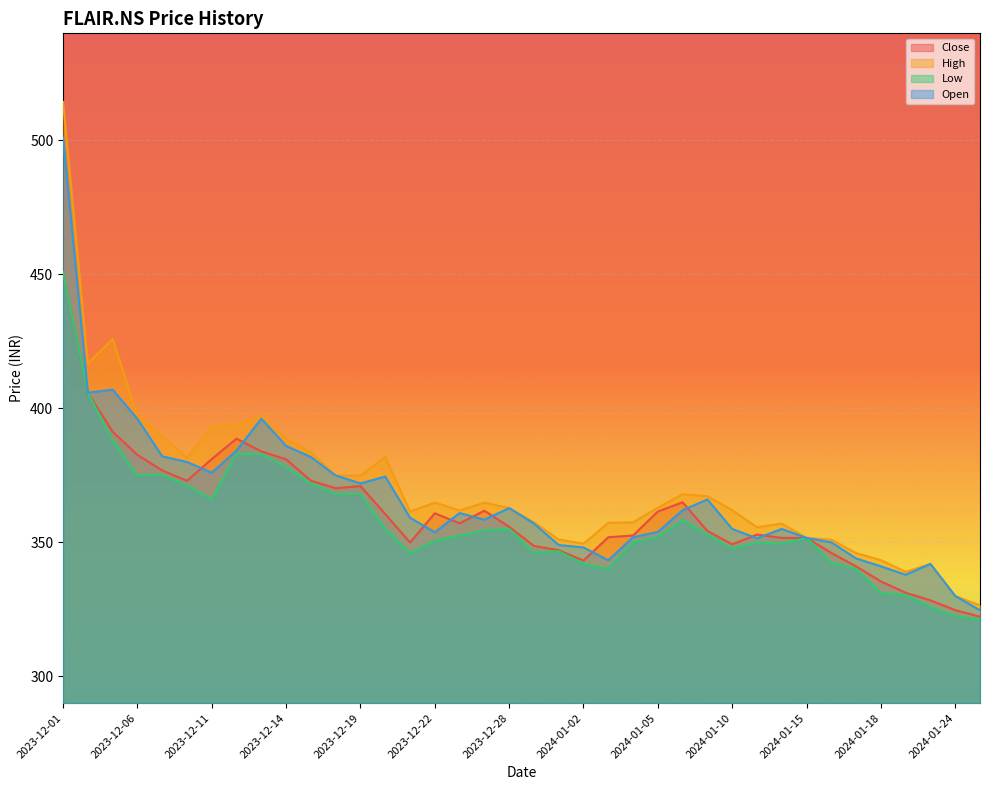

Reading left to right, what are all the values shown in this chart?

Close: 450.9	405.9	391.3	382.6	376.9	373.0	381.1	388.7	384.0	381.0	373.0	370.2	371.0	360.5	350.0	360.9	357.1	361.8	355.8	348.6	347.0	343.2	351.9	352.5	361.5	365.0	354.2	349.2	352.9	351.6	351.6	346.0	341.0	335.4	331.2	328.4	324.7	322.2
High: 514.4	416.8	426.0	397.3	389.8	381.6	393.1	394.0	397.0	388.7	383.6	375.0	375.0	381.9	361.5	364.9	361.9	364.9	362.8	357.5	351.0	349.5	357.3	357.5	362.9	368.0	367.2	362.0	355.6	357.0	351.6	351.0	346.0	343.4	339.0	342.0	330.0	326.5
Low: 450.9	405.9	388.0	375.0	375.2	371.2	366.1	383.0	383.0	378.0	372.0	368.0	368.0	355.0	346.0	350.5	352.5	354.5	355.0	346.1	346.6	342.0	340.1	350.0	352.0	358.4	352.9	347.7	350.0	349.5	351.6	342.4	340.0	331.0	330.4	325.9	322.5	321.1
Open: 501.0	405.9	407.0	396.0	382.1	380.0	376.0	384.2	396.1	386.0	381.9	375.0	372.0	374.5	359.2	353.8	361.0	358.5	362.8	357.0	349.0	348.1	343.3	351.9	353.9	362.0	366.0	355.0	351.5	355.0	351.6	350.0	344.0	341.0	337.9	342.0	330.0	324.6